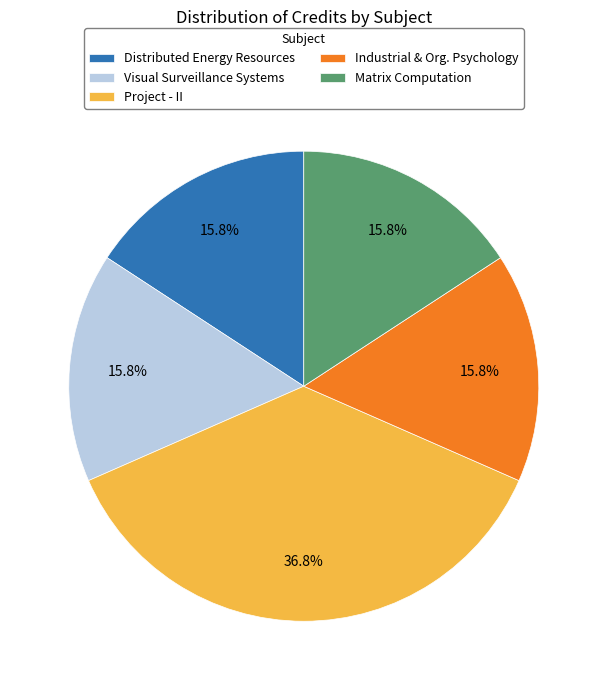

Which has a higher value, Project - II or Matrix Computation?

Project - II